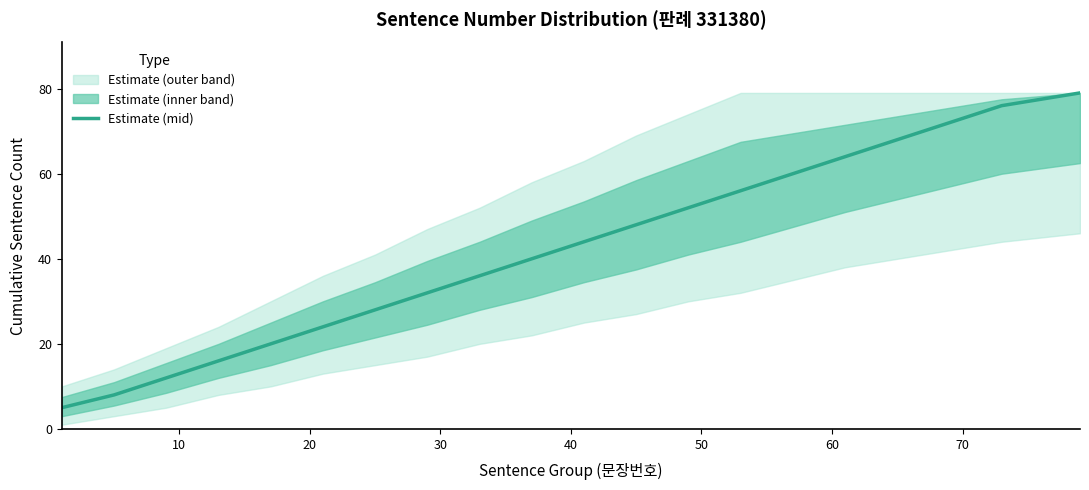

Does the chart have visible grid lines?

No